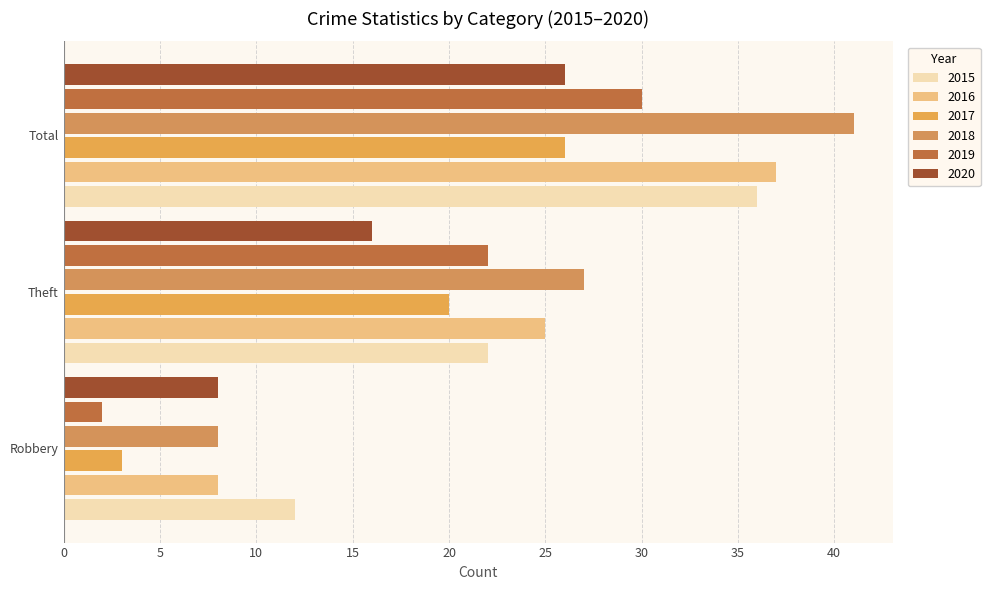

What are all the series names shown in the legend?

2015, 2016, 2017, 2018, 2019, 2020